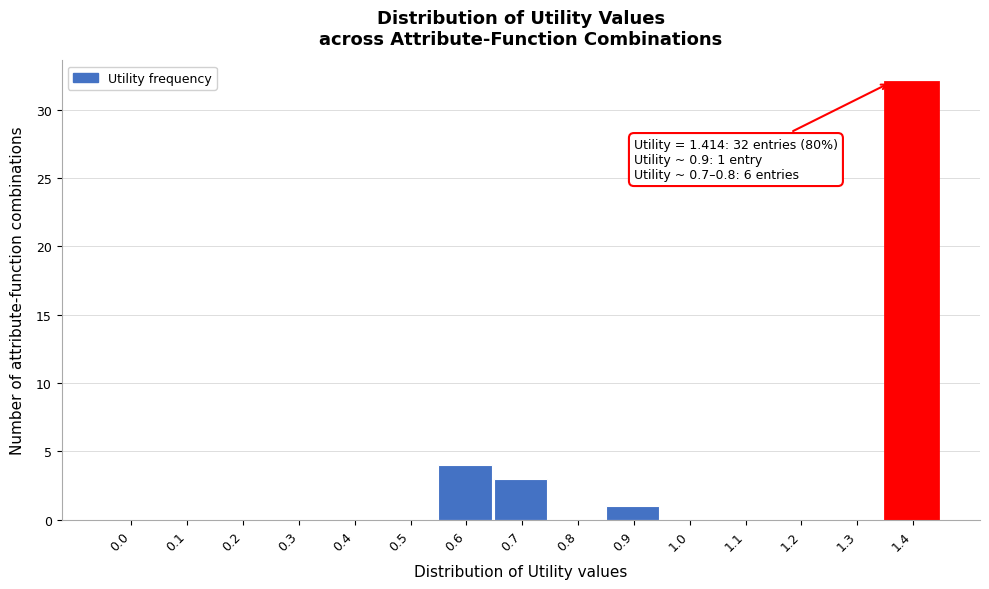

Reading left to right, extract all data points from this chart.

0.0=0	0.1=0	0.2=0	0.3=0	0.4=0	0.5=0	0.6=4	0.7=3	0.8=0	0.9=1	1.0=0	1.1=0	1.2=0	1.3=0	1.4=32